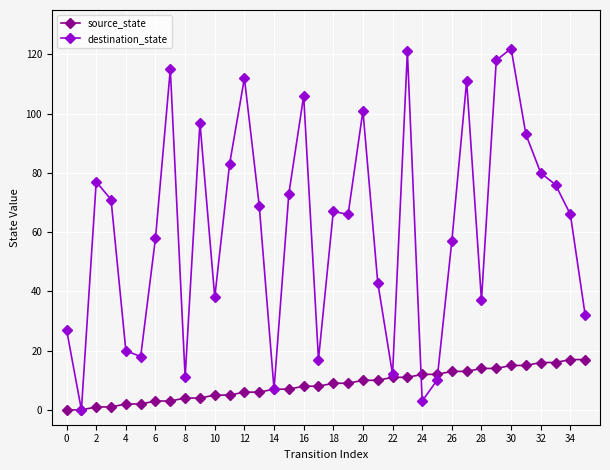

List the series in order of their overall mean, lowest first.

source_state, destination_state